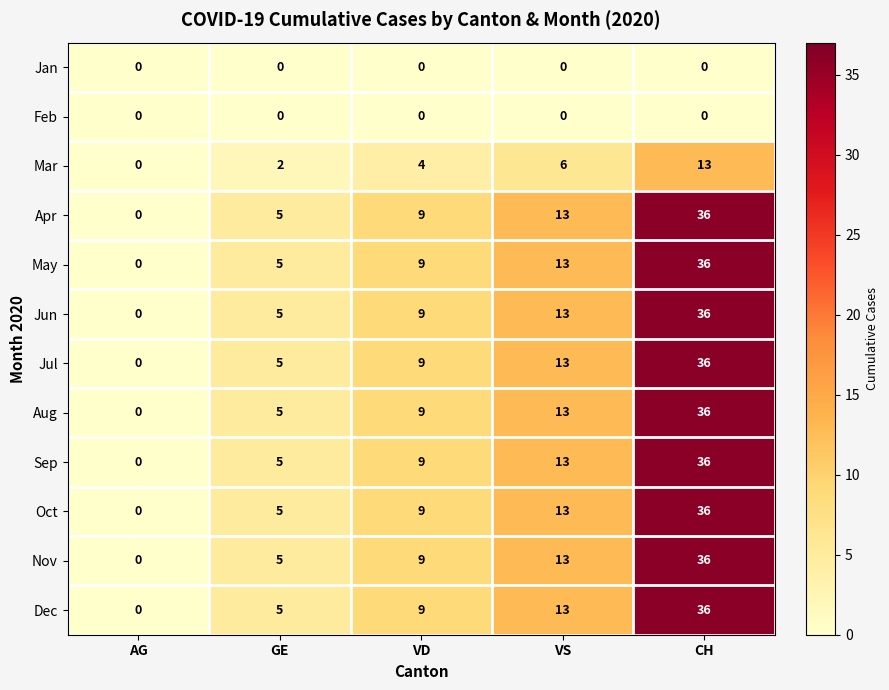

Which category has the highest value in the Oct series?

CH